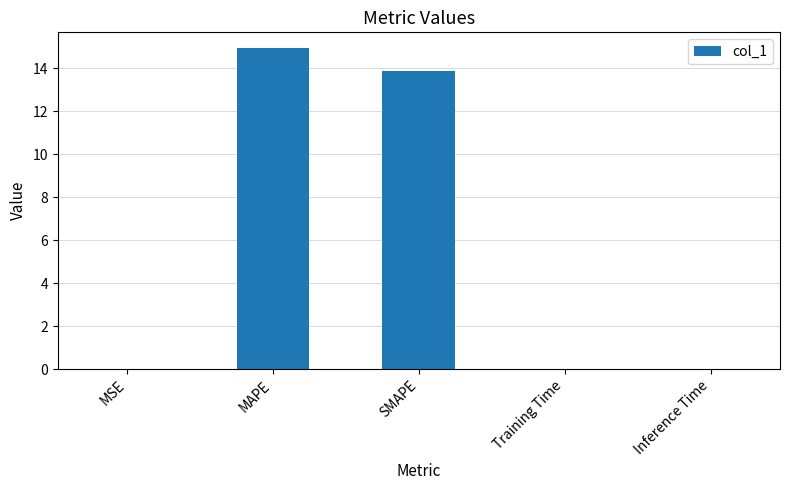

Which category has the highest value across all series?

MAPE